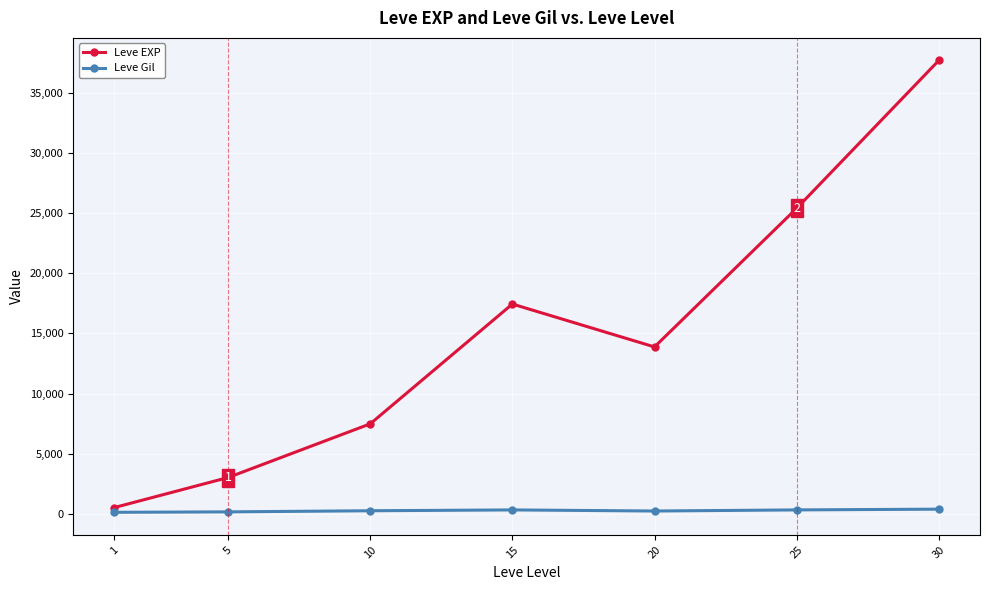

Which series has the widest spread of values?

Leve EXP